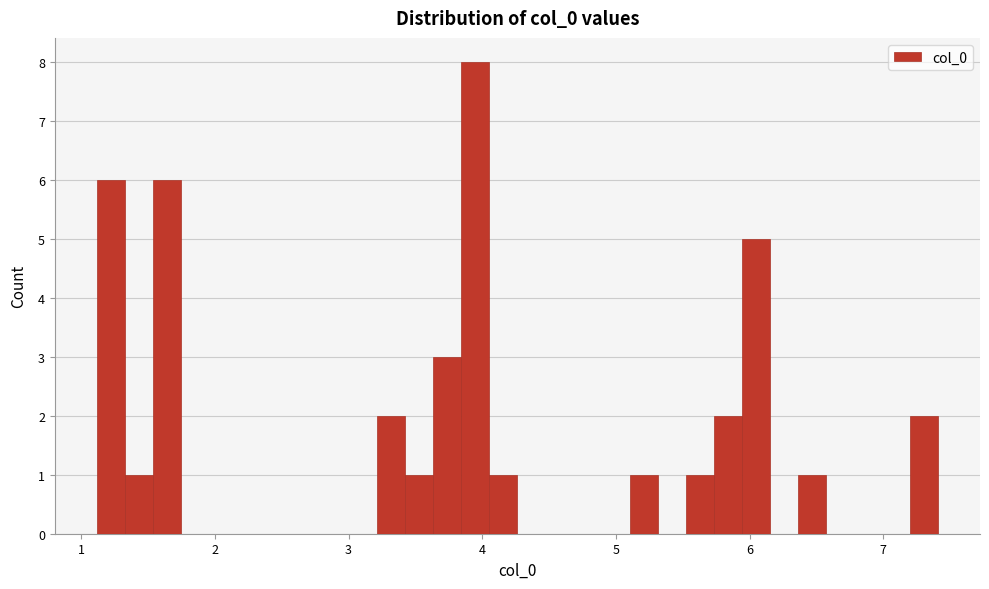

Around what value on the x-axis is the tallest bar? Give the approximate position of its centre, as read against the axis.

3.9